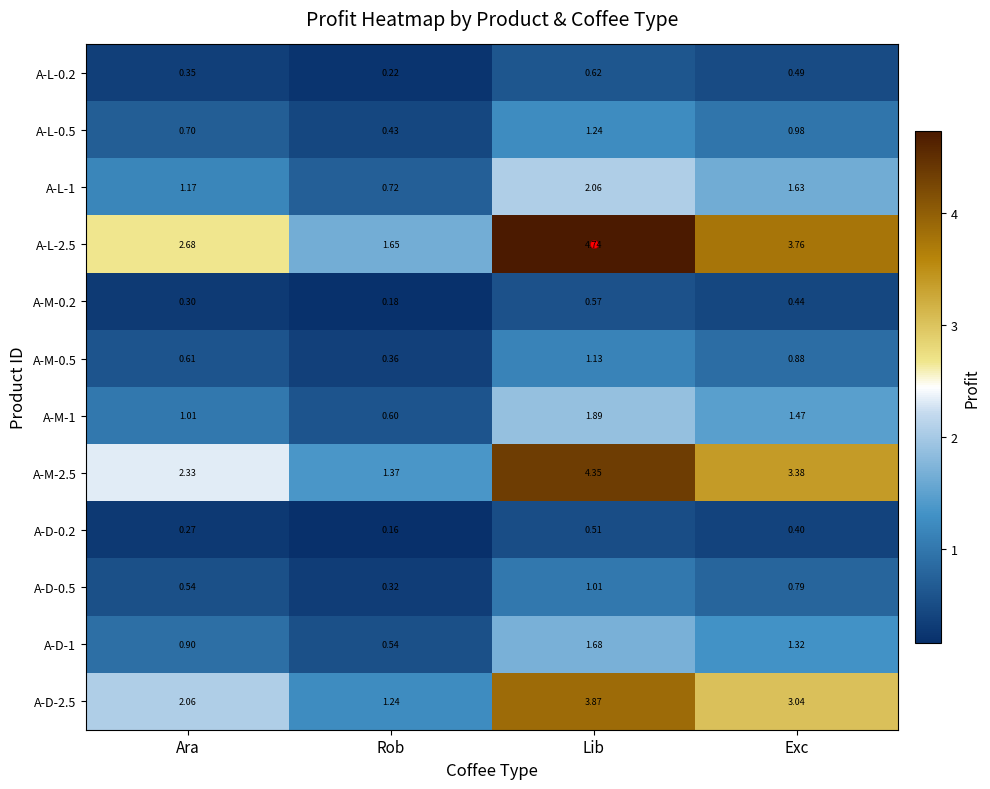

At which label does A-M-0.2 reach its peak?

Lib